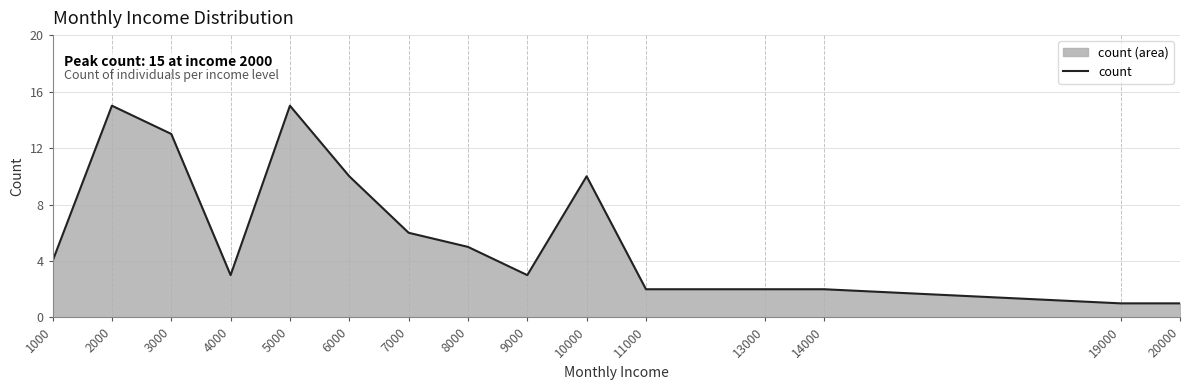

Reading left to right, what are all the values shown in this chart?

4	15	13	3	15	10	6	5	3	10	2	2	2	1	1